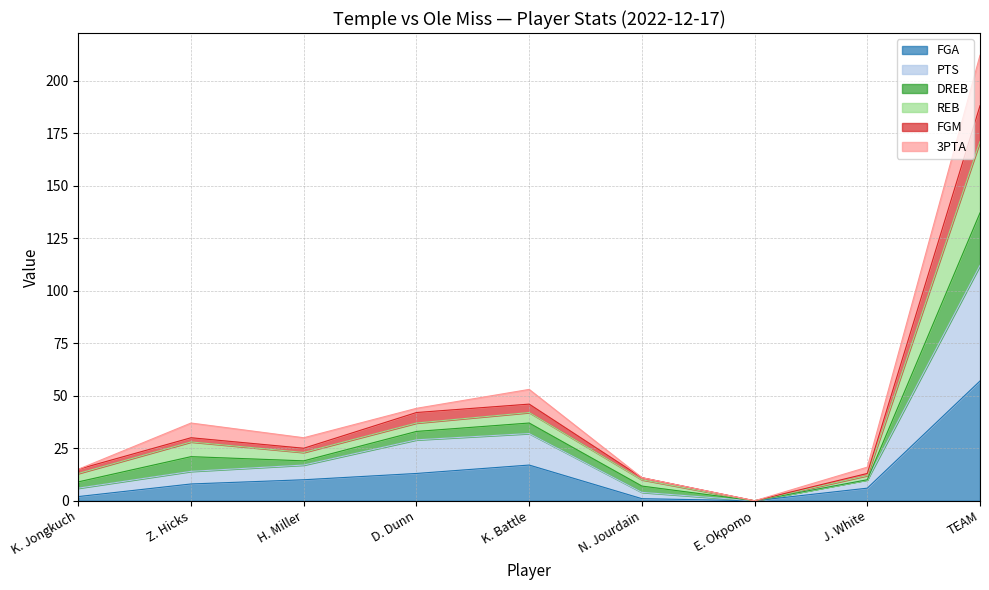

What is the spread (max minus min) of values at K. Jongkuch?

13